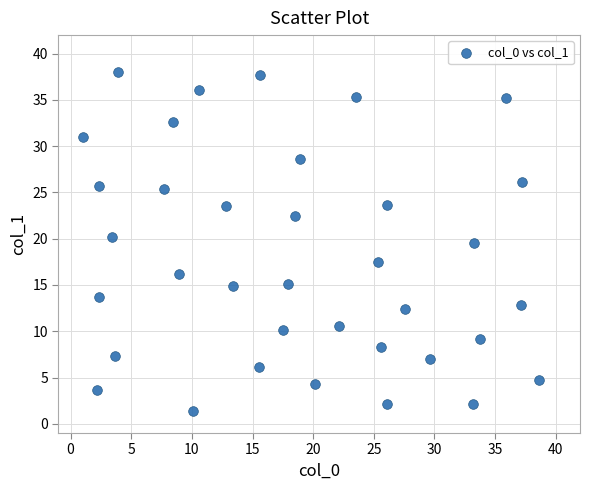

What Y value in the scatter plot is closest to 19?

19.5